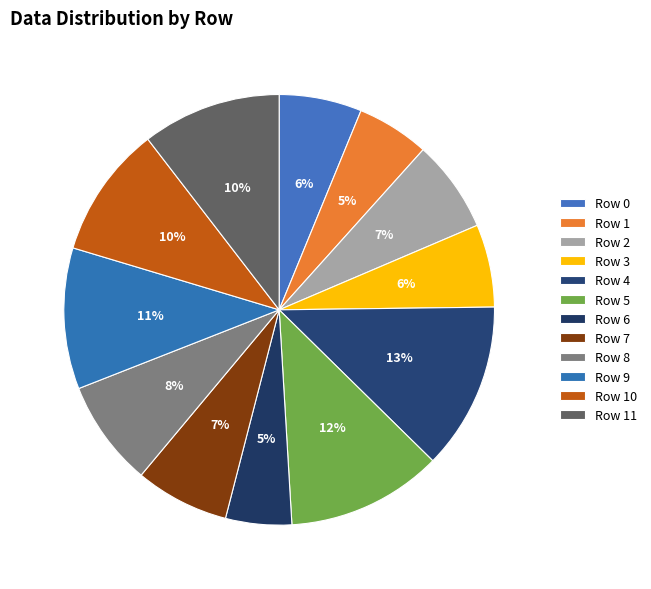

How many segments does this pie chart have?

12